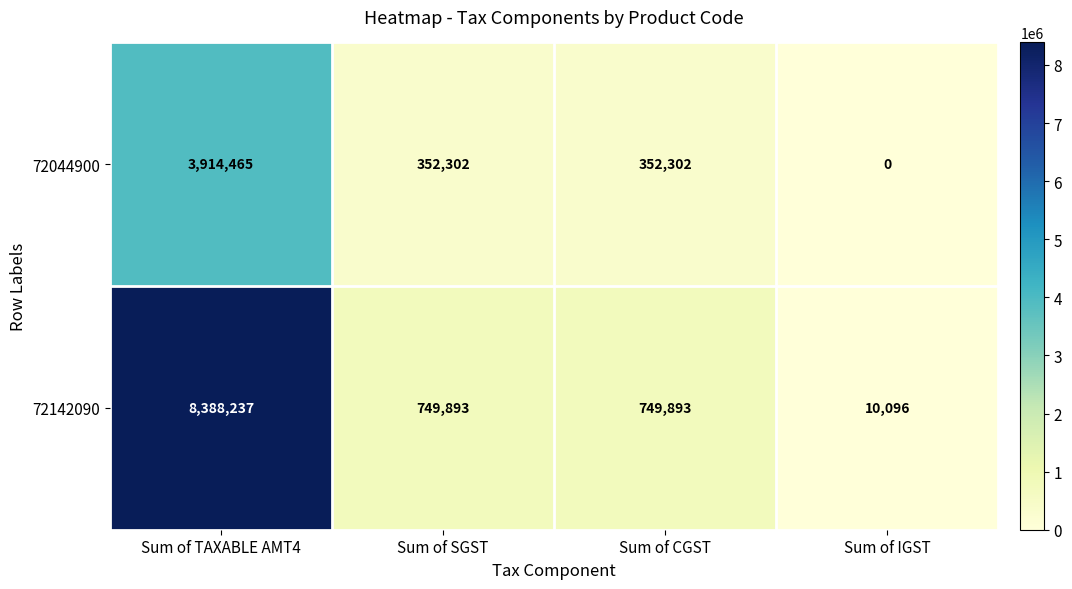

What is the difference between the second highest and minimum values in the 72044900 series?

352302